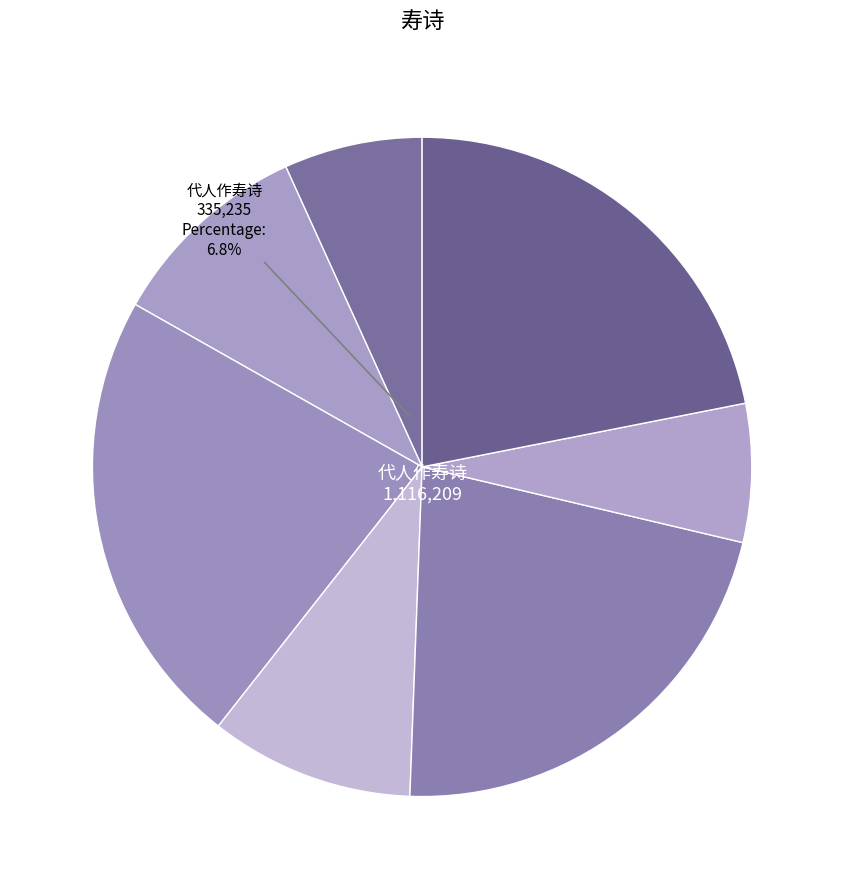

To the nearest percent, what is the average slice percentage?

14%